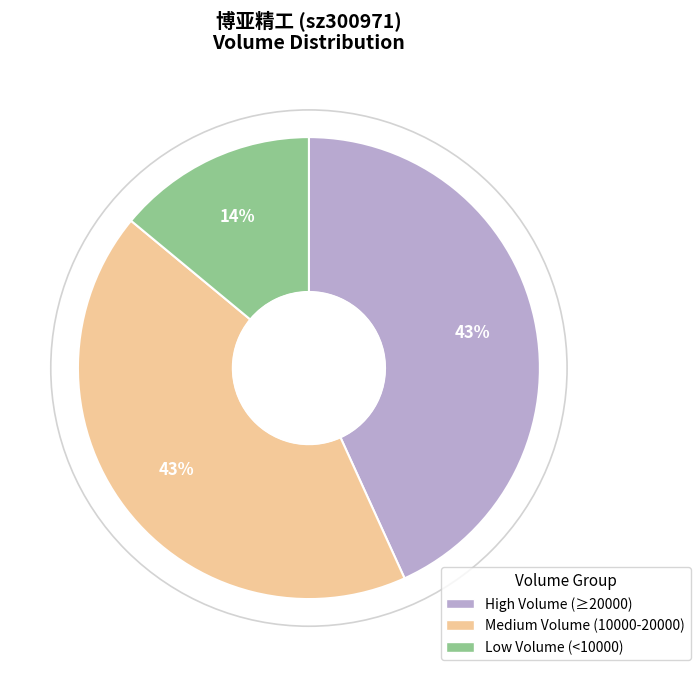

What percentage is the Medium Volume (10000-20000) slice, to the nearest percent?

43%